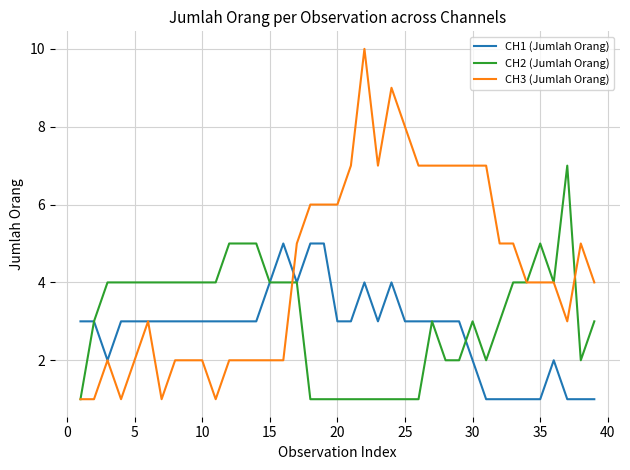

Rank the series by their average value, from highest to lowest.

CH3 (Jumlah Orang), CH2 (Jumlah Orang), CH1 (Jumlah Orang)